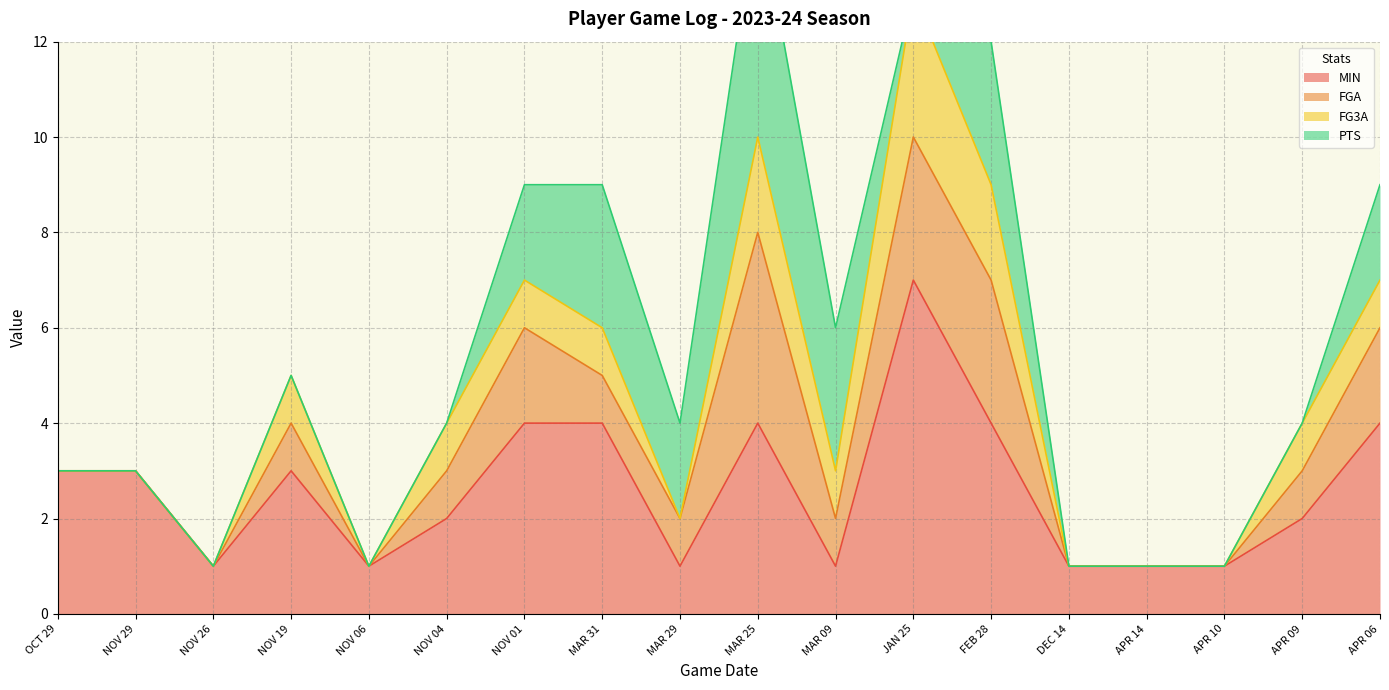

Is it true that MIN equals 3 at NOV 04?

False